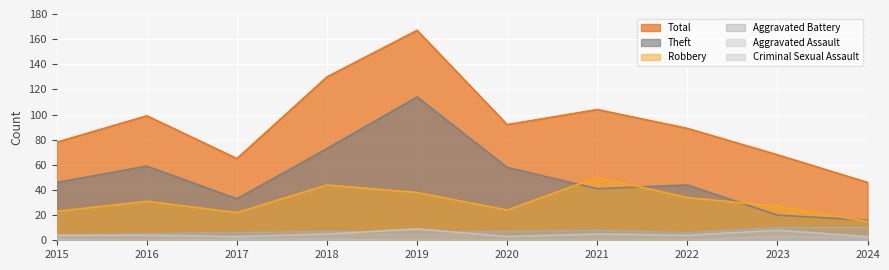

What is the spread (max minus min) of values at 2024?

44